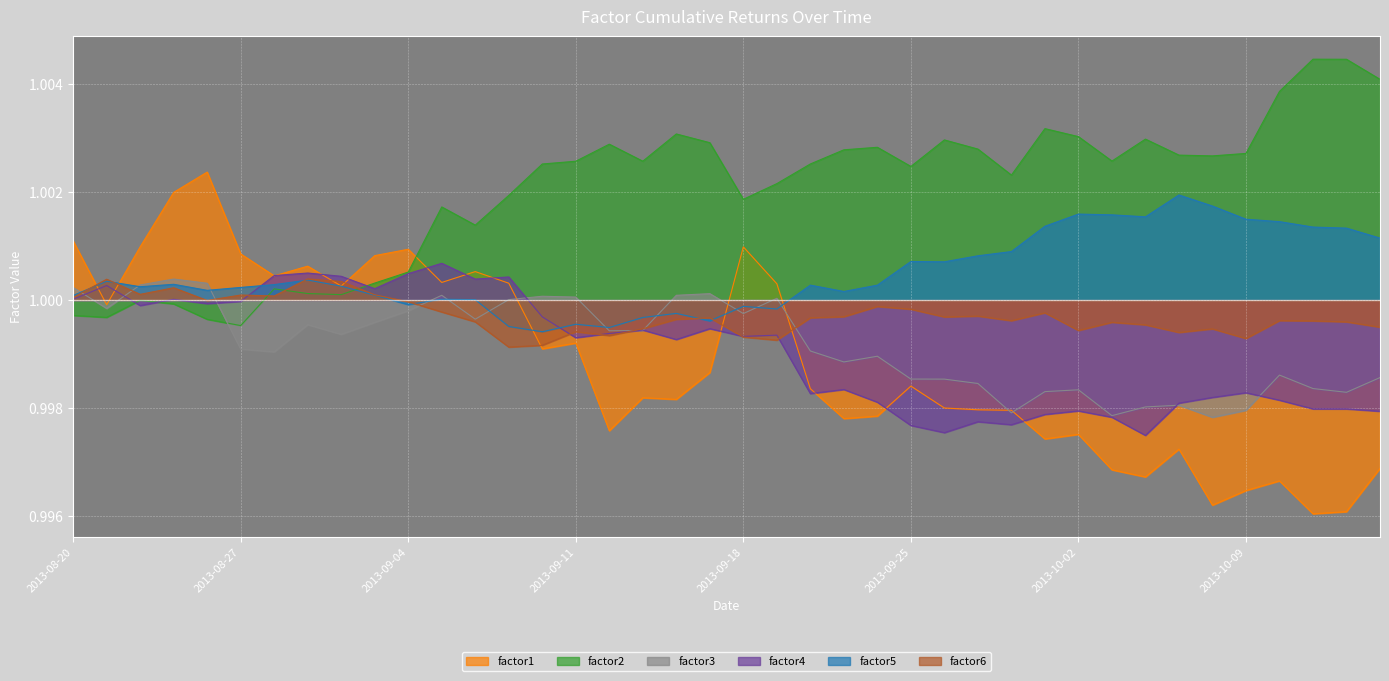

How many interior local valleys does the factor4 series have?

11